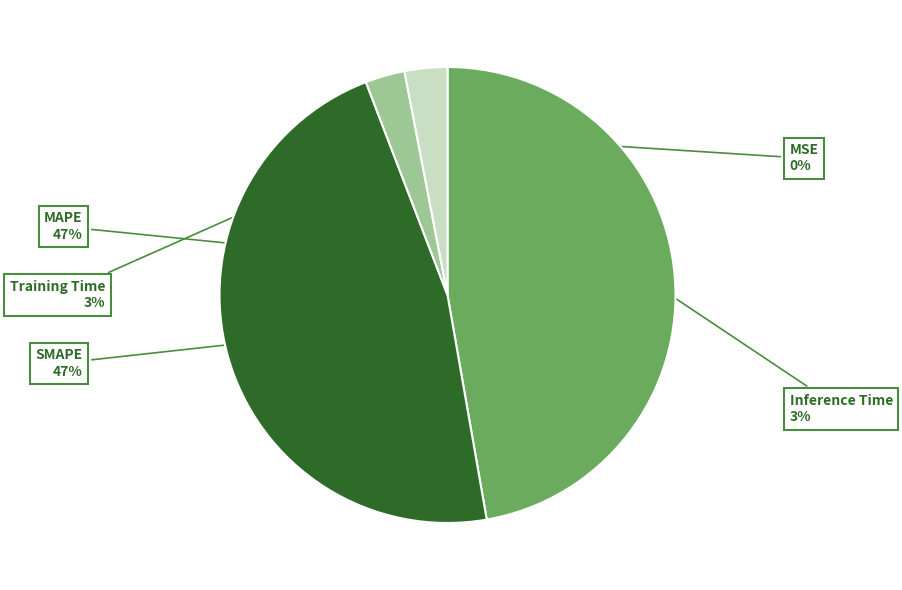

To the nearest percent, what percentage of the pie is Inference Time?

3%